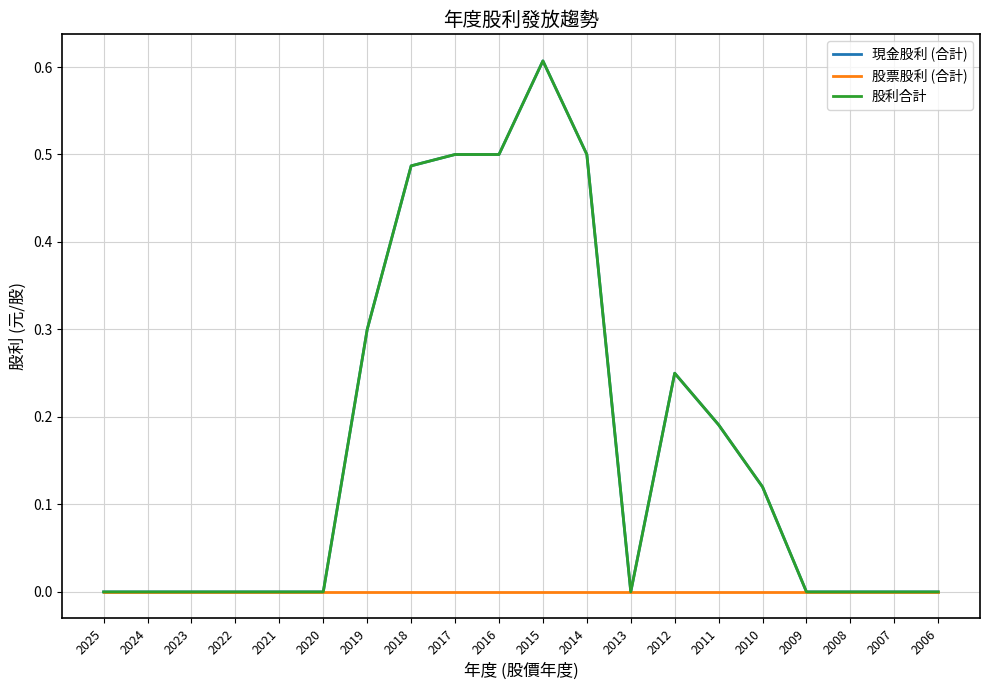

The 股利合計 series shows 0.0 at 2013. True or false?

True